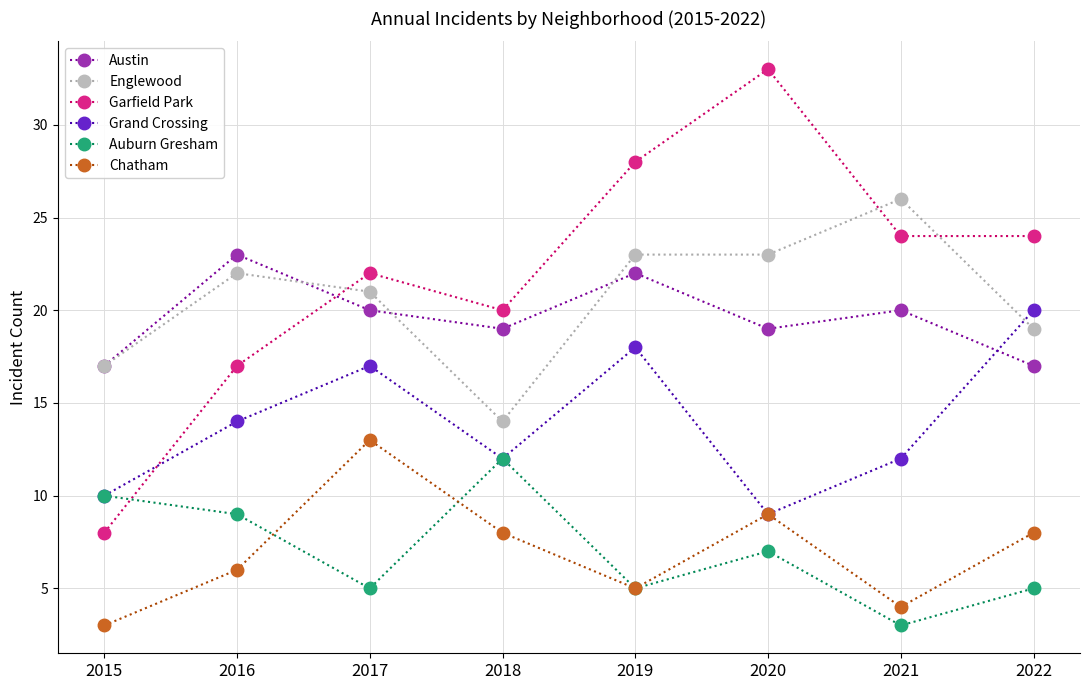

How many categories are shown in the chart?

8